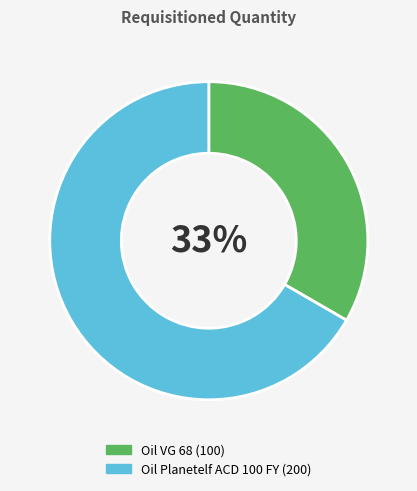

Which has a higher value, Oil Planetelf ACD 100 FY or Oil VG 68?

Oil Planetelf ACD 100 FY